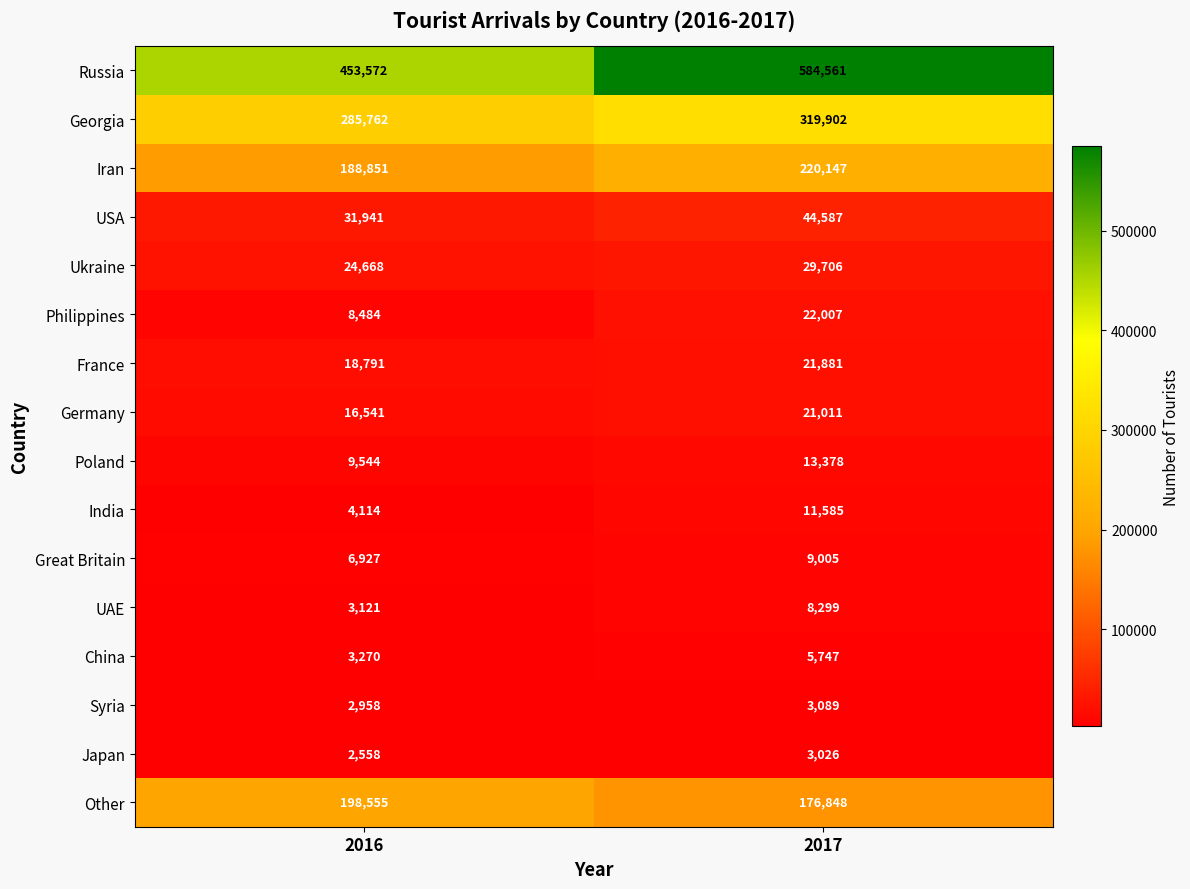

Which series has the largest total across all categories?

Russia